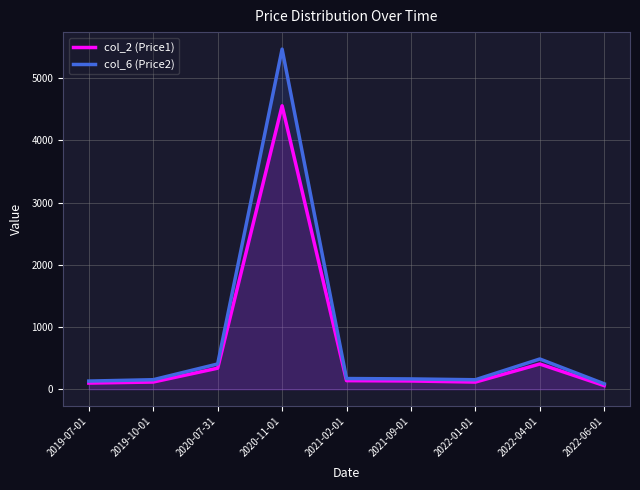

True or false: col_2 (Price1) and col_6 (Price2) intersect in this chart.

False